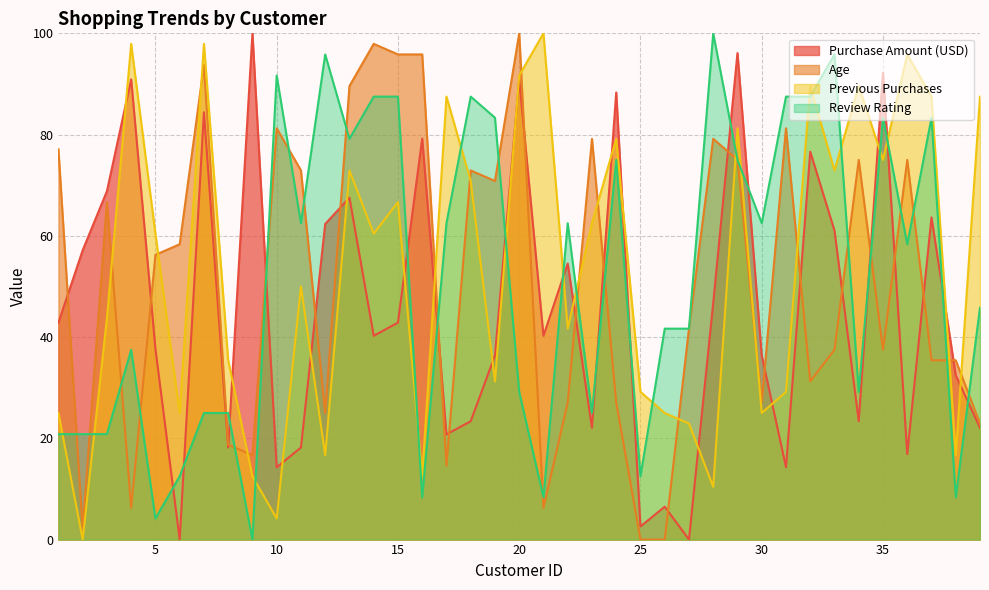

What is the highest value of the Review Rating series?

100.0